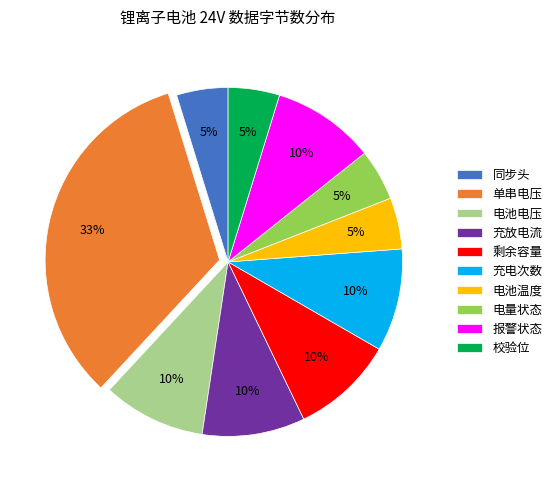

Do 单串电压 and 报警状态 together represent more than half of the pie?

No